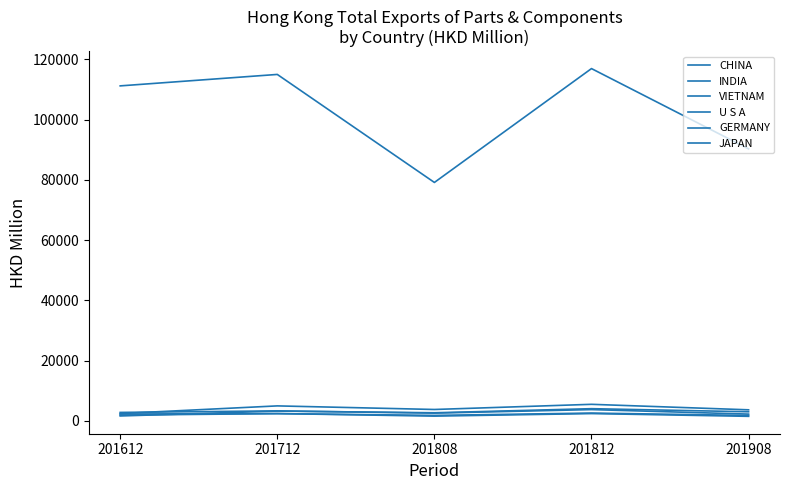

At 201908, list the series in order from largest to smallest.

CHINA, INDIA, VIETNAM, U S A, GERMANY, JAPAN